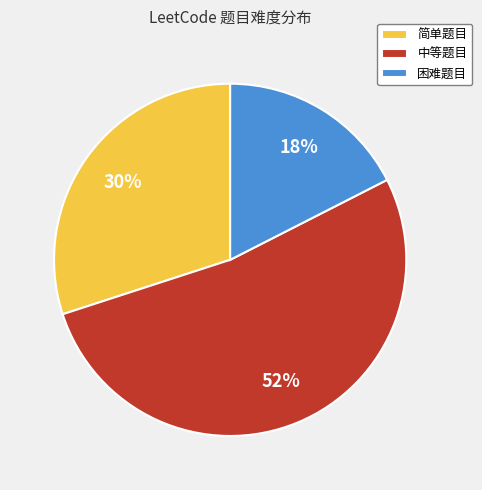

To the nearest percent, what is the combined percentage of 简单题目 and 困难题目?

47%